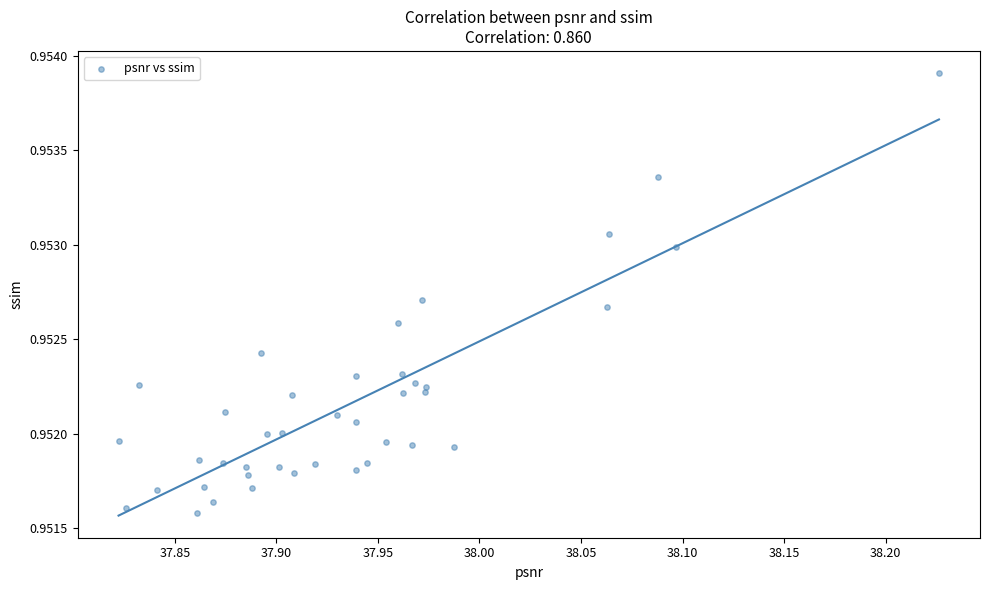

What is the range of X values (max minus min)?

0.4